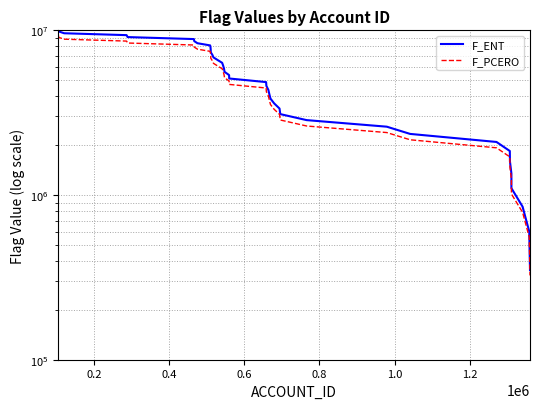

How many lines are shown in the chart?

2